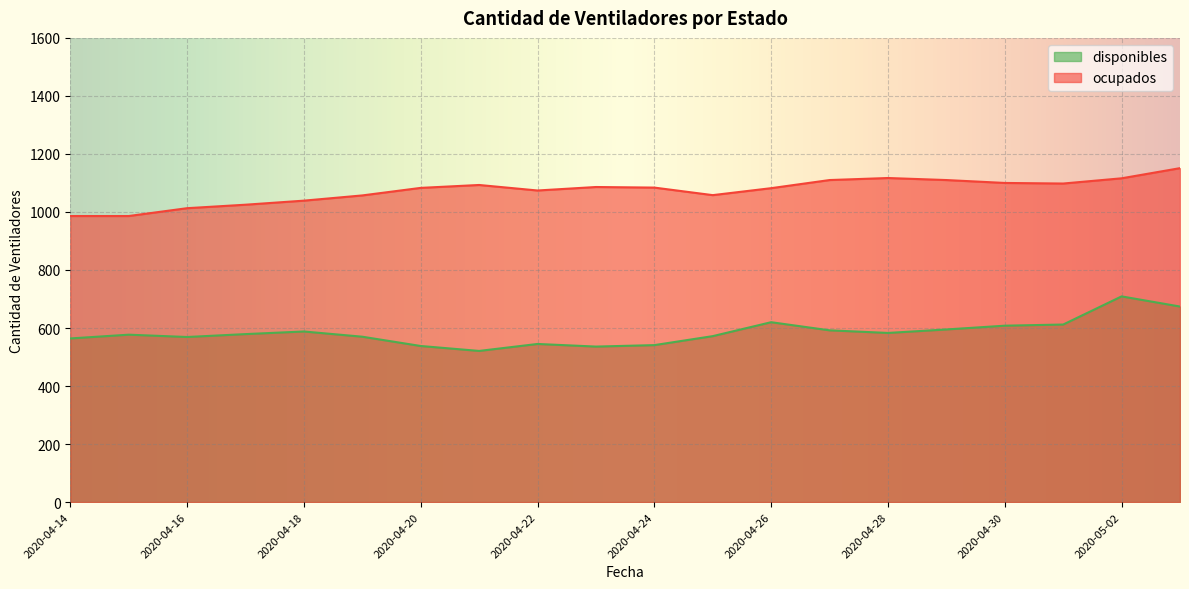

What position from the left is 2020-04-24?

11